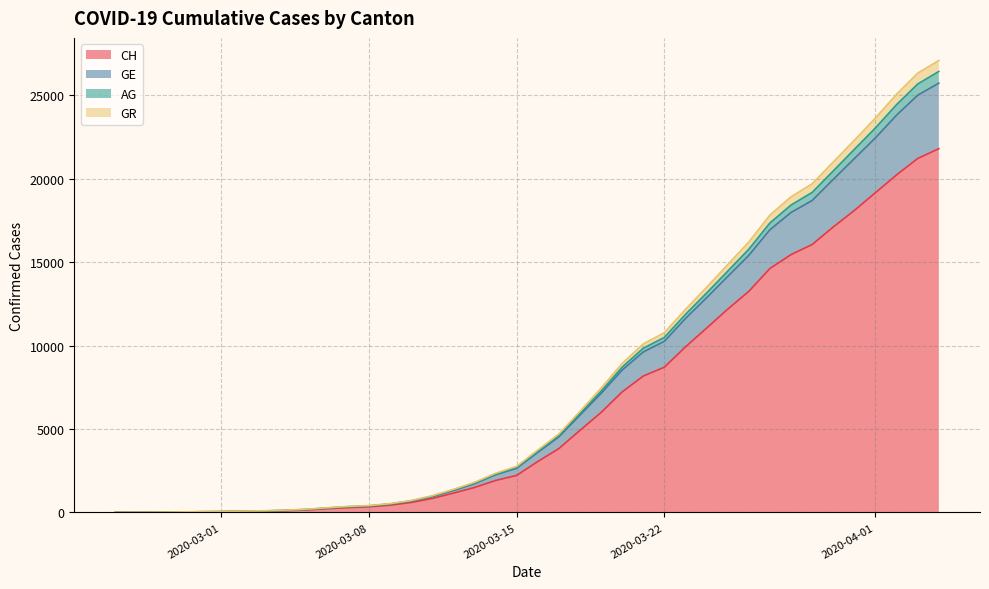

How many data points in CH are less than 3048?

20